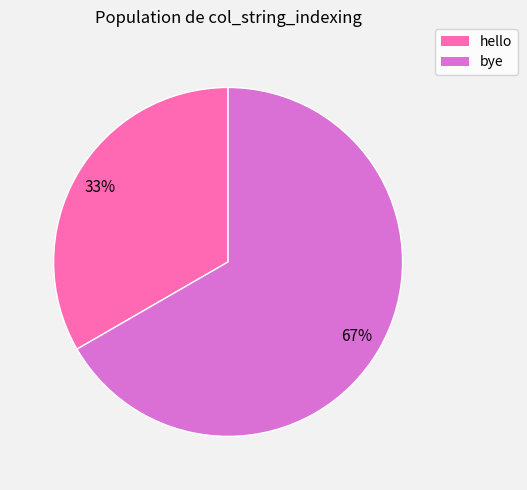

Approximately how many times larger is the value at hello compared to bye?

0.5